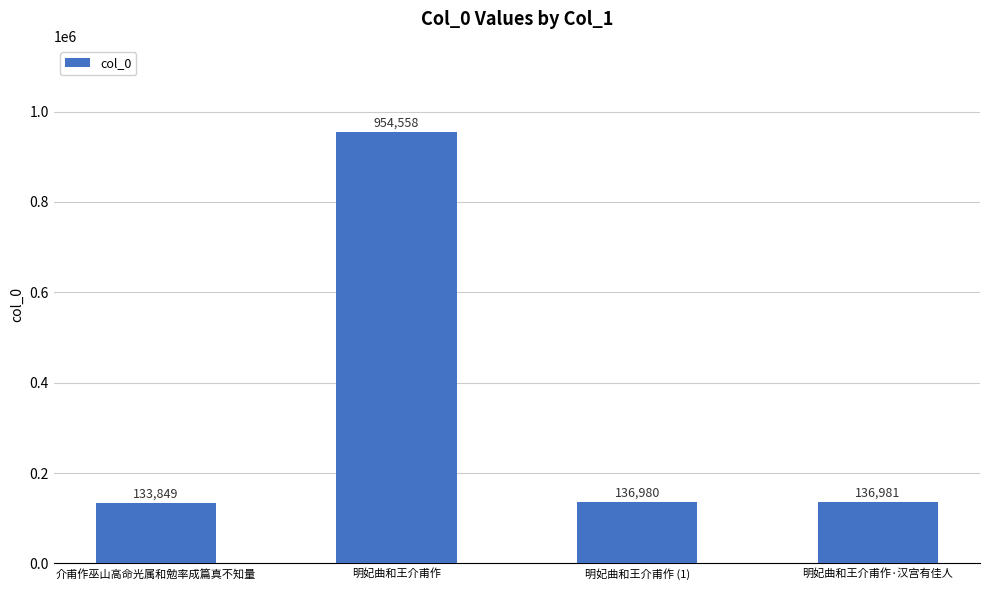

What is the greatest value displayed?

954558